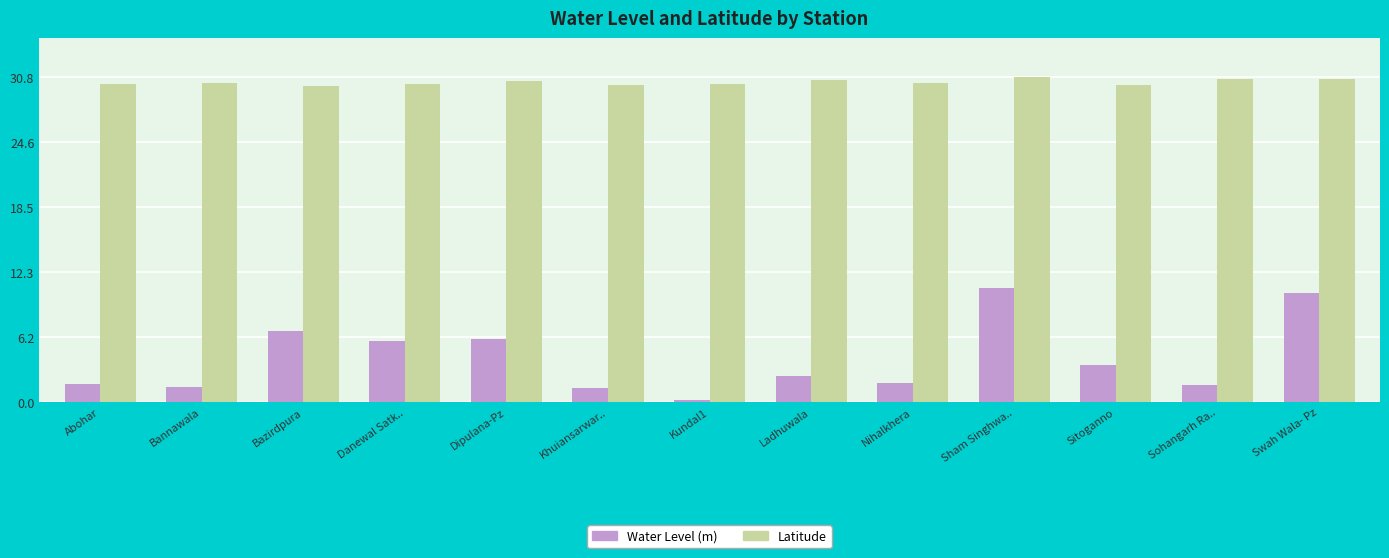

What is the minimum value for Water Level (m)?

0.2